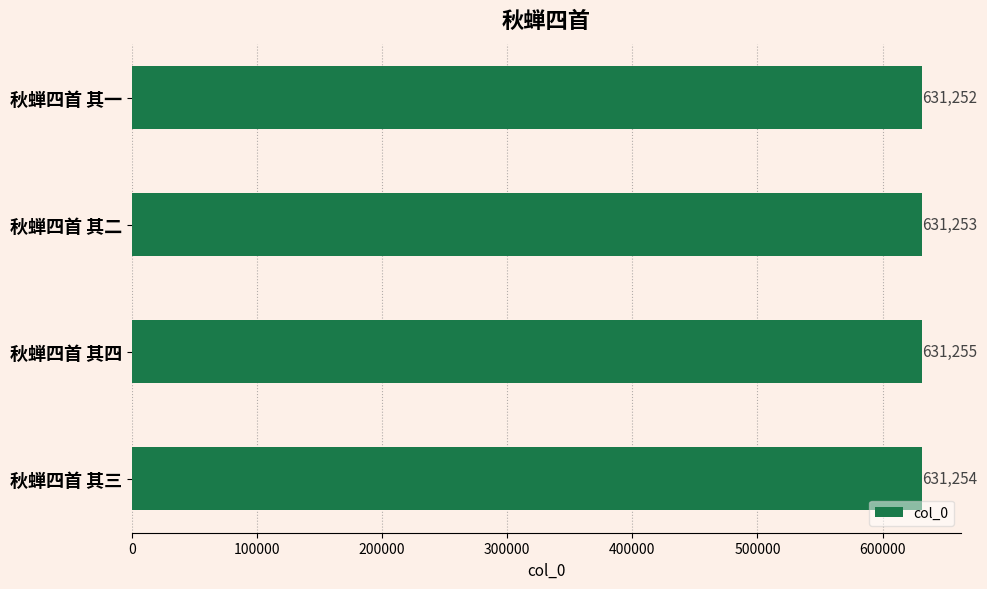

Does the chart contain any negative values?

No